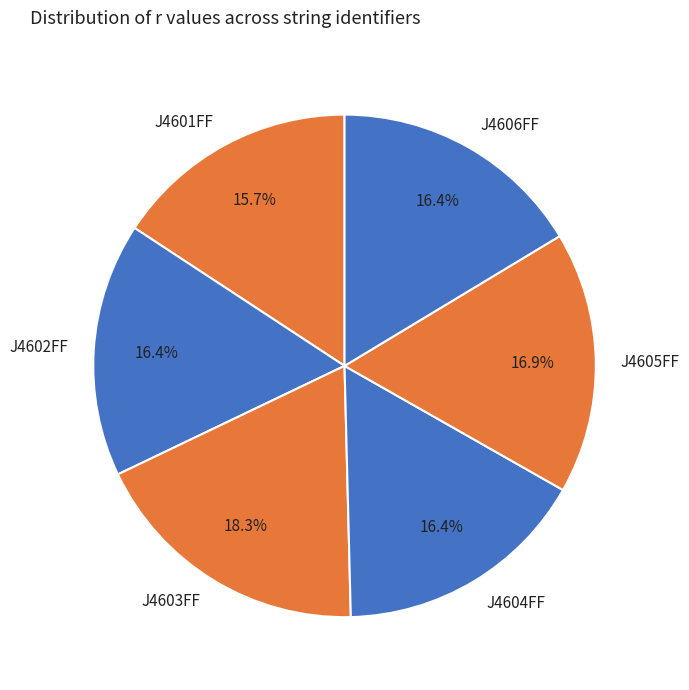

Approximately how many times larger is the value at J4603FF compared to J4606FF?

1.1